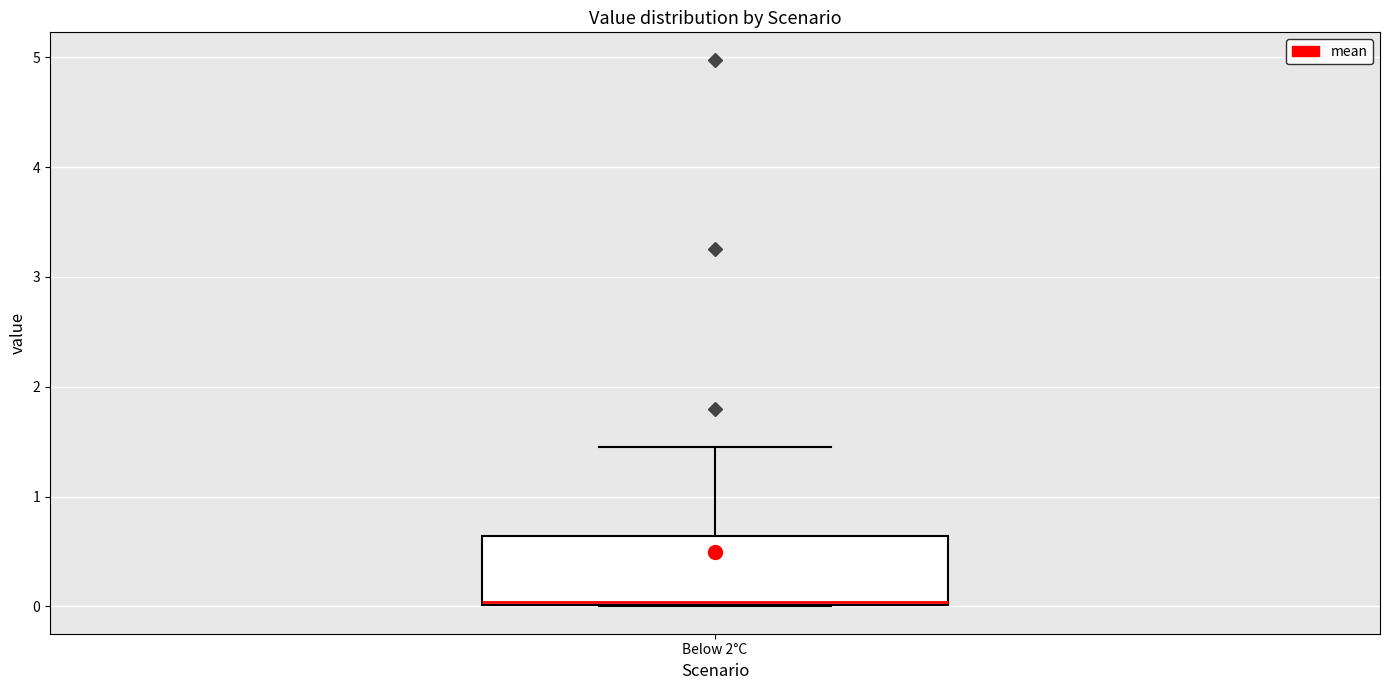

Read this box plot against the y-axis: the position of the median line, the range covered by the box, and the ends of both whiskers. The values are not printed on the chart, so give them approximately, as read against the axis.

median 0.0 (just above the box's lower edge), box 0.0 to 0.6, whiskers 0.0 to 1.4